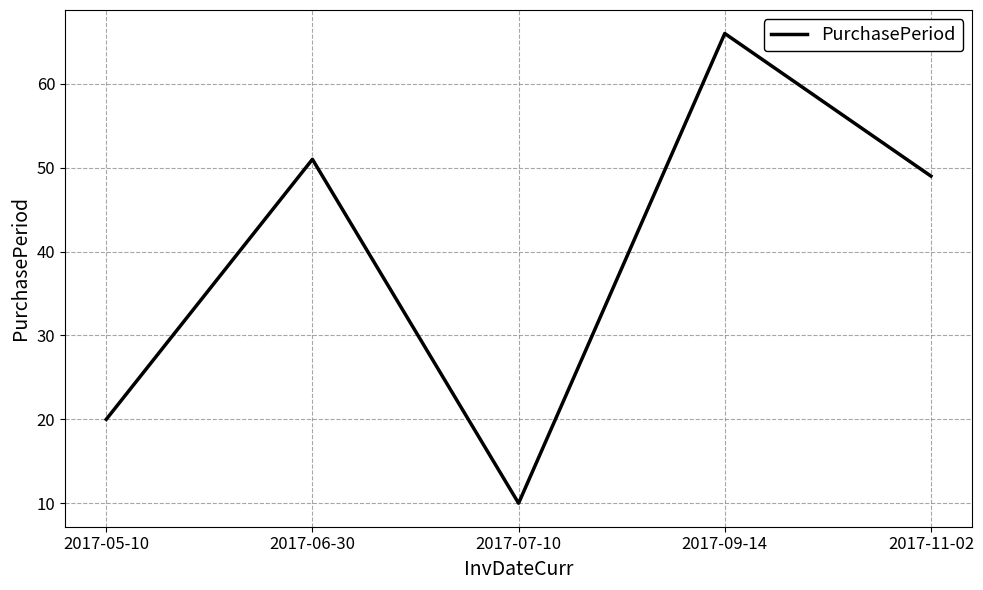

List the labels in order of value, largest first.

2017-09-14, 2017-06-30, 2017-11-02, 2017-05-10, 2017-07-10